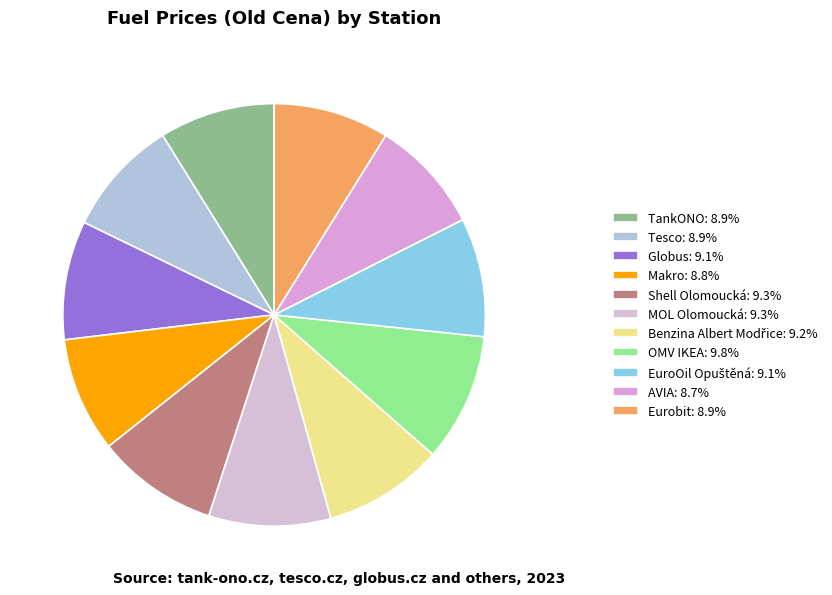

How many segments does this pie chart have?

11